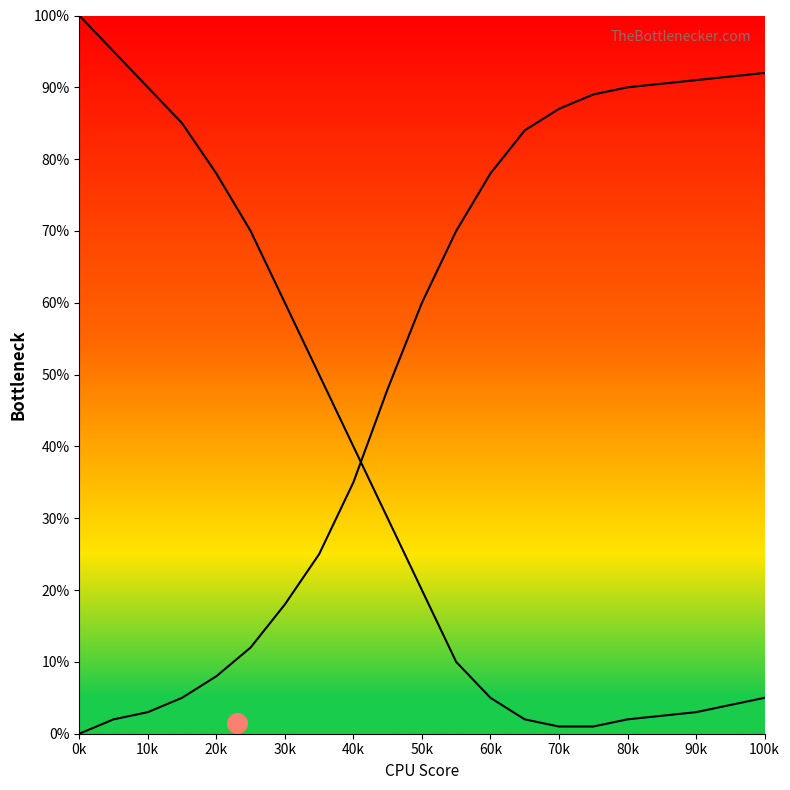

Which series reaches the maximum Y coordinate?

GPU Bottleneck